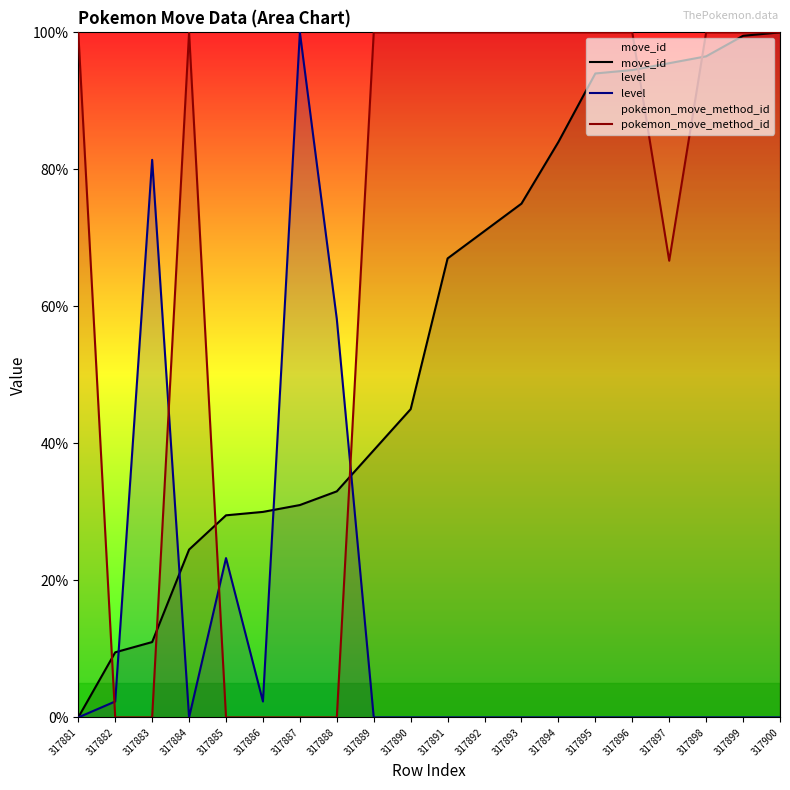

What is the maximum value shown in the chart?

100.0